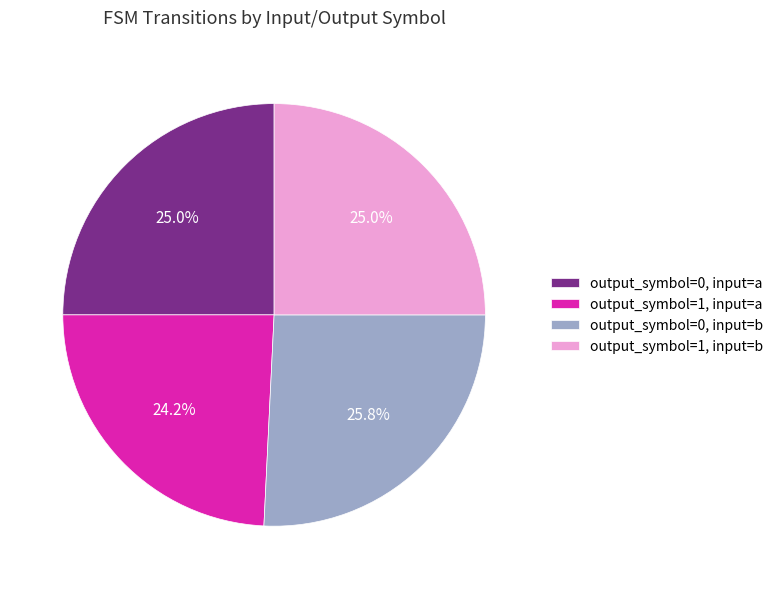

Is output_symbol=1, input=a the majority of the pie?

No